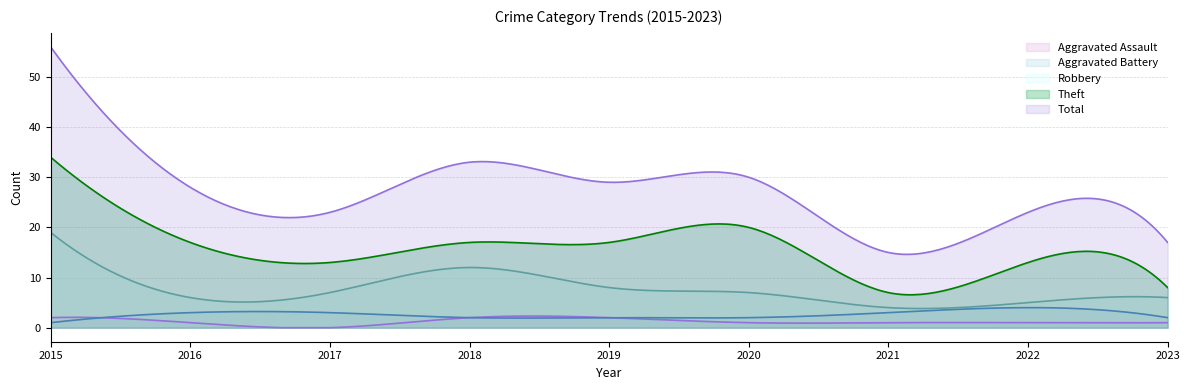

How many lines are shown in the chart?

5